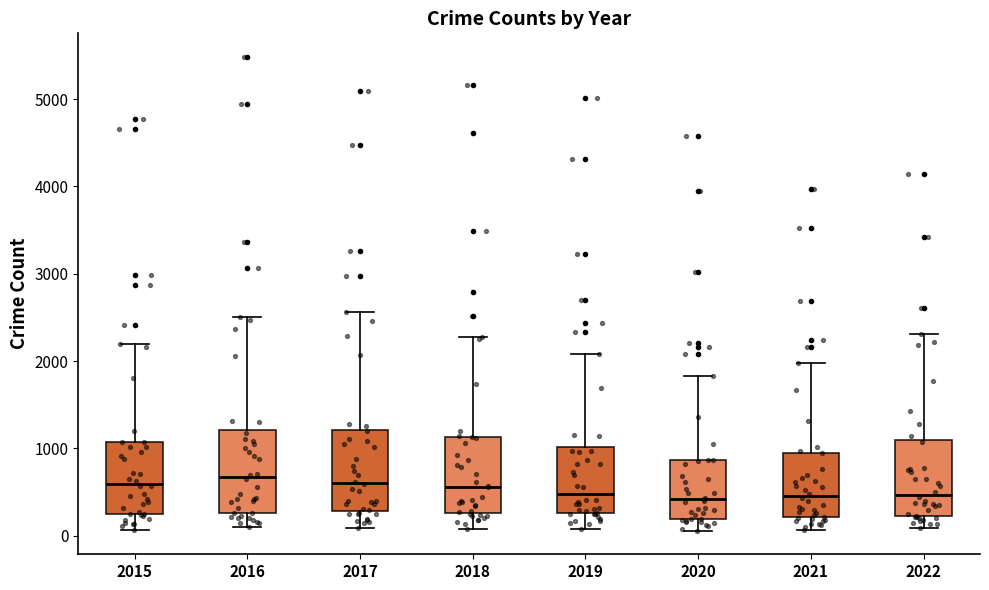

Where is the lower edge of the box at x = 2021 on the y-axis? The values are not printed on the chart, so give them approximately, as read against the axis.

200